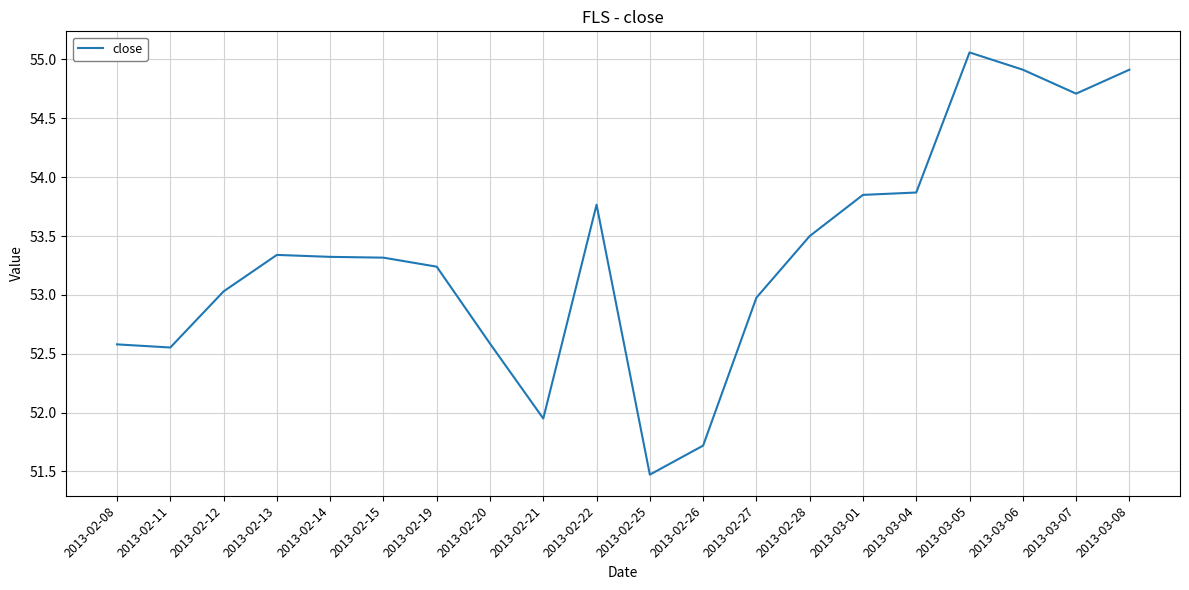

True or false: the data shows 53.3 at 2013-02-13.

True